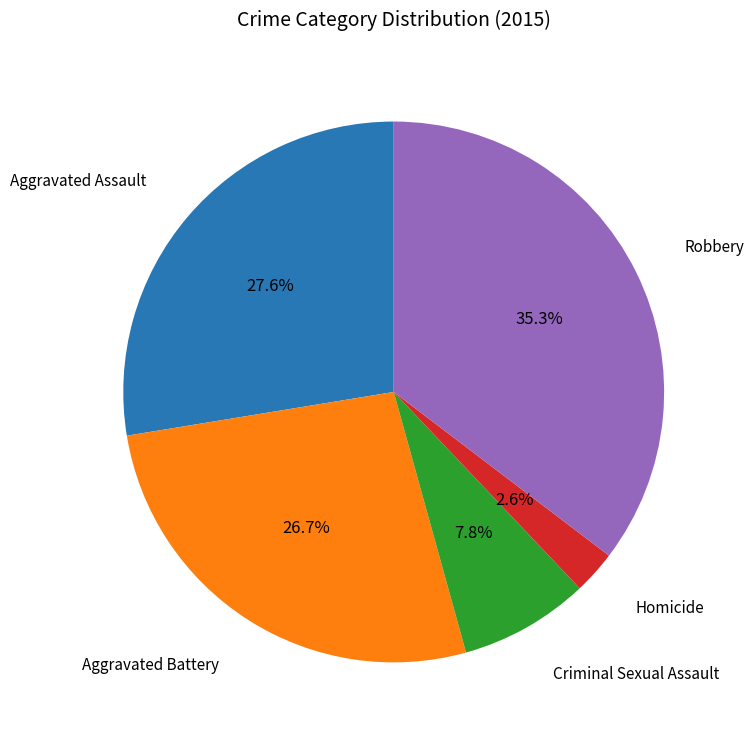

Is there any slice that represents more than half of the pie?

No